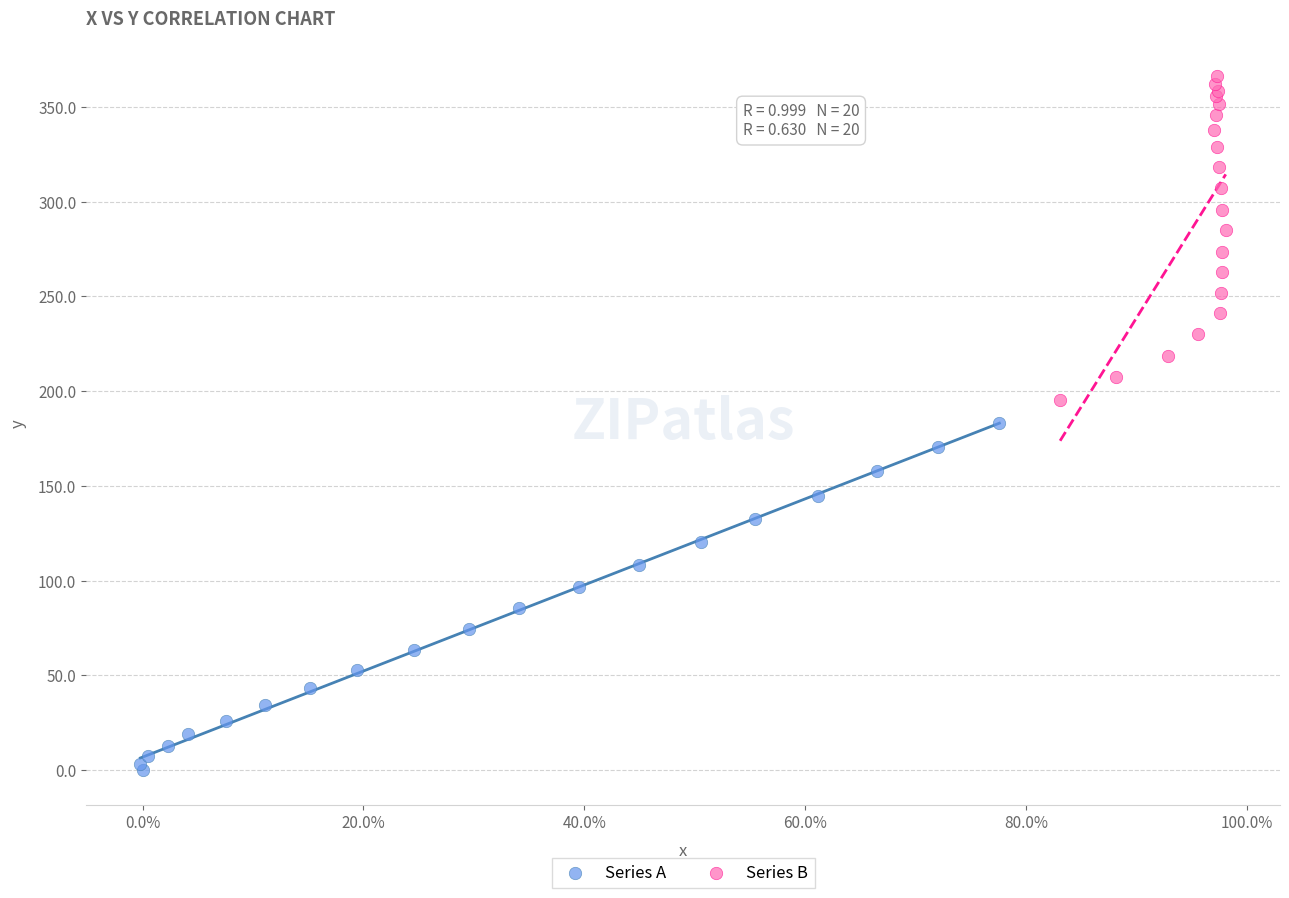

Which series contains the highest Y value?

Series B